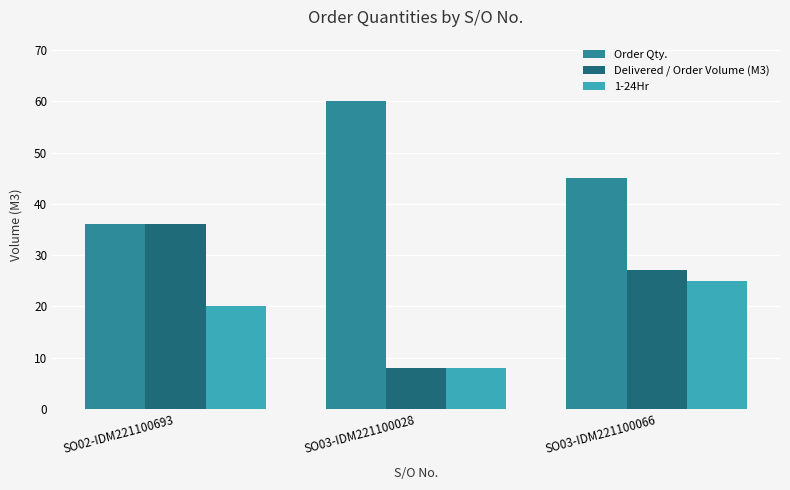

The Delivered / Order Volume (M3) series shows 57 at SO02-IDM221100693. True or false?

False